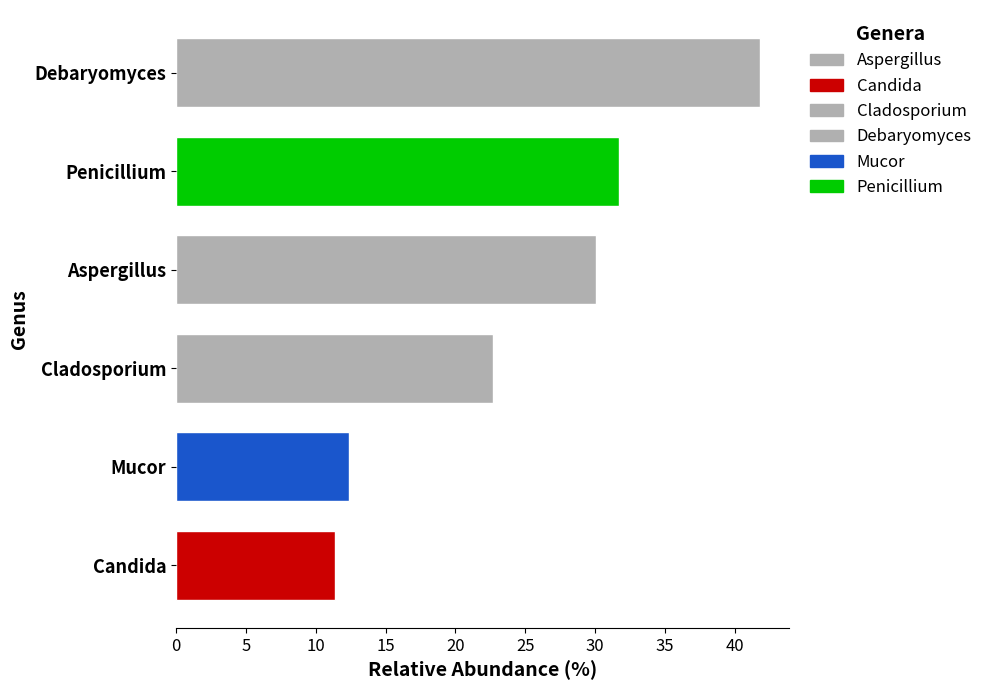

Reading bottom to top, extract all data points from this chart.

Candida=11.4	Mucor=12.4	Cladosporium=22.7	Aspergillus=30.0	Penicillium=31.7	Debaryomyces=41.8